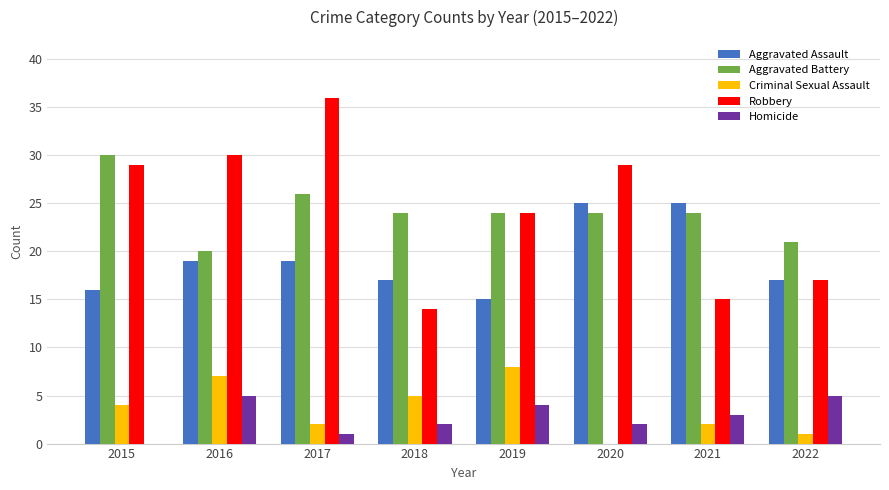

Which category has the highest value across all series?

2017